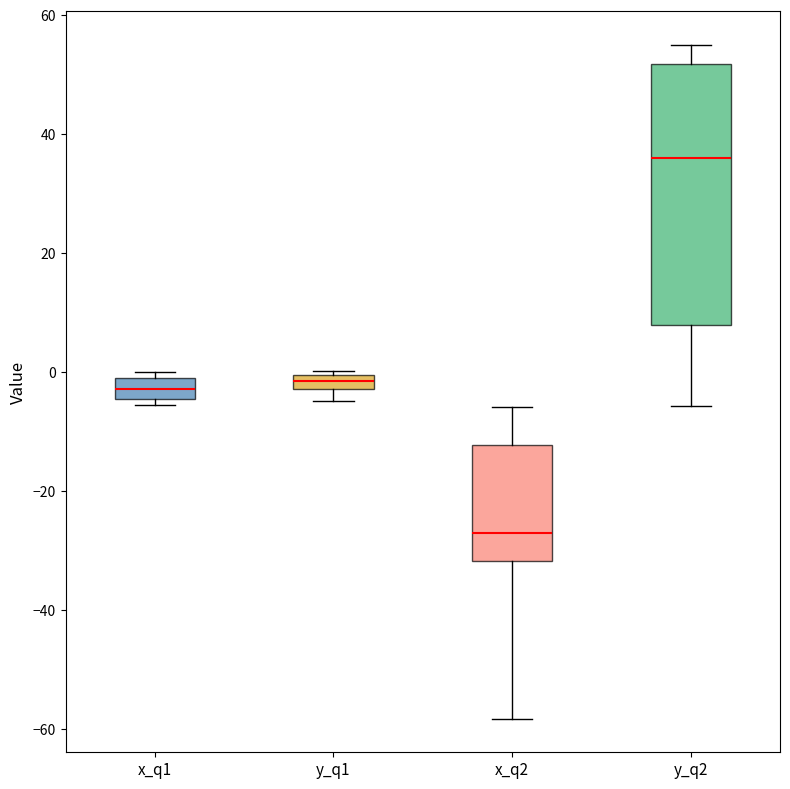

Where does the upper whisker of the box for y_q2 end on the y-axis? The values are not printed on the chart, so give them approximately, as read against the axis.

56